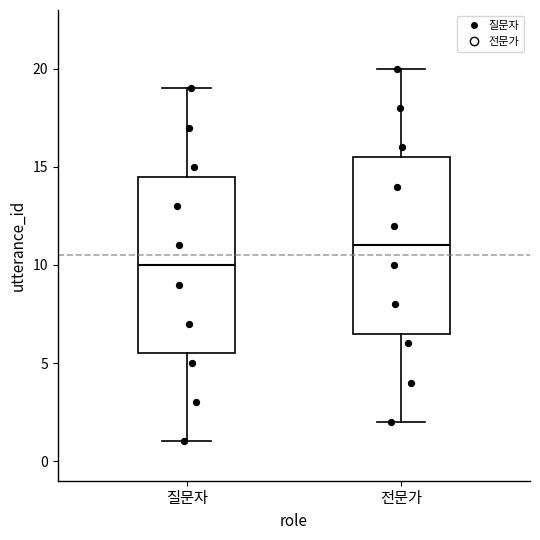

Which box's median line is the lowest?

질문자